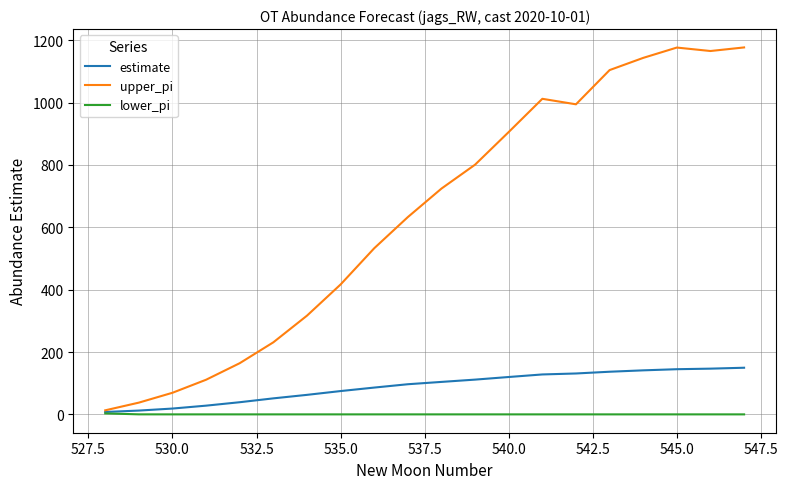

Rank the series by their maximum value, from highest to lowest.

upper_pi, estimate, lower_pi